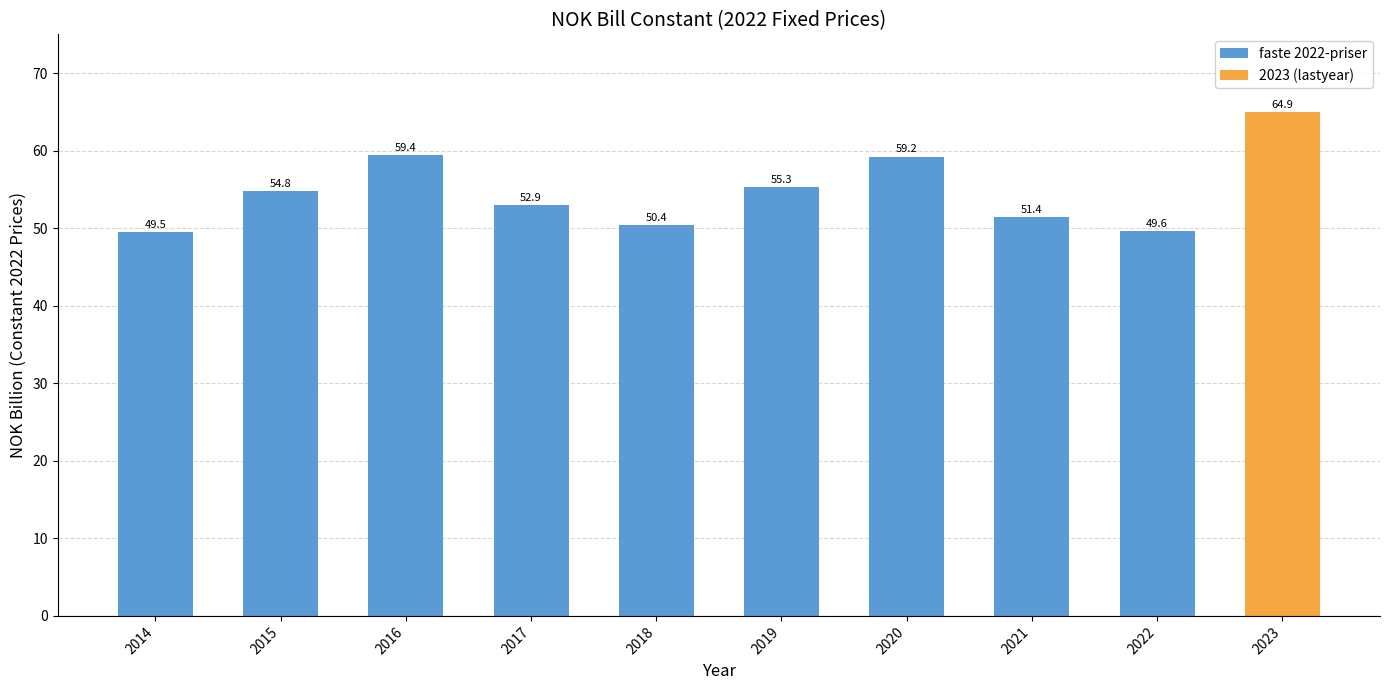

List the labels in order of faste 2022-priser value, largest first.

2016, 2020, 2019, 2015, 2017, 2021, 2018, 2022, 2014